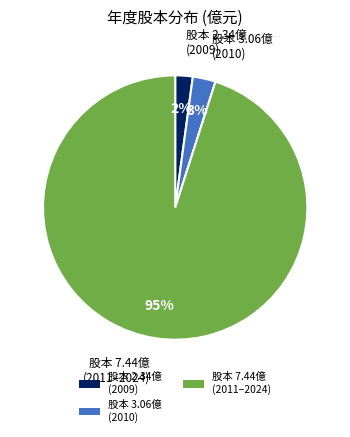

The 股本 7.44億 (2011–2024) slice represents 86% of the pie. True or false?

False